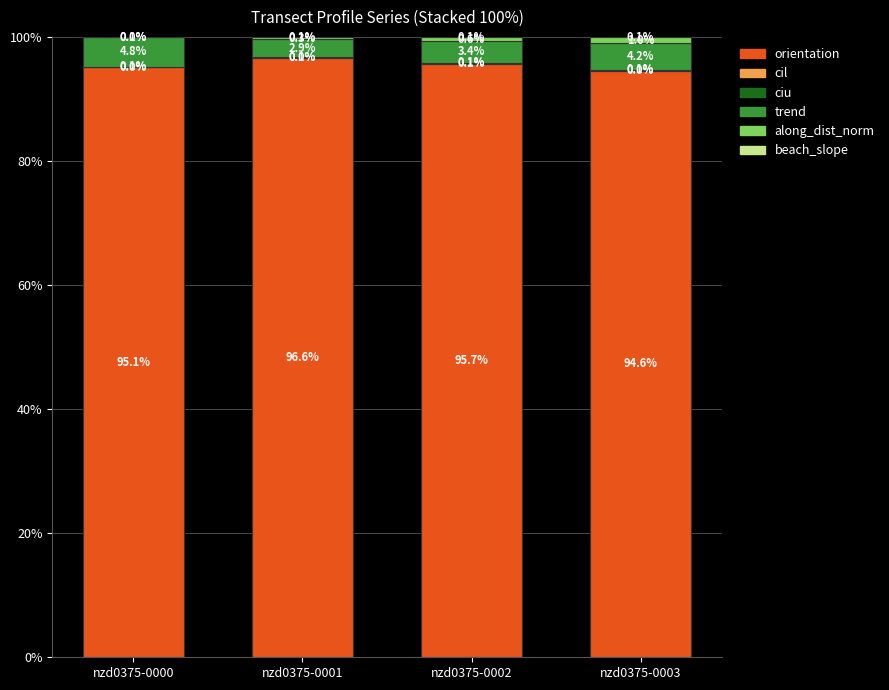

What is the total value across all series at nzd0375-0003?

100.0